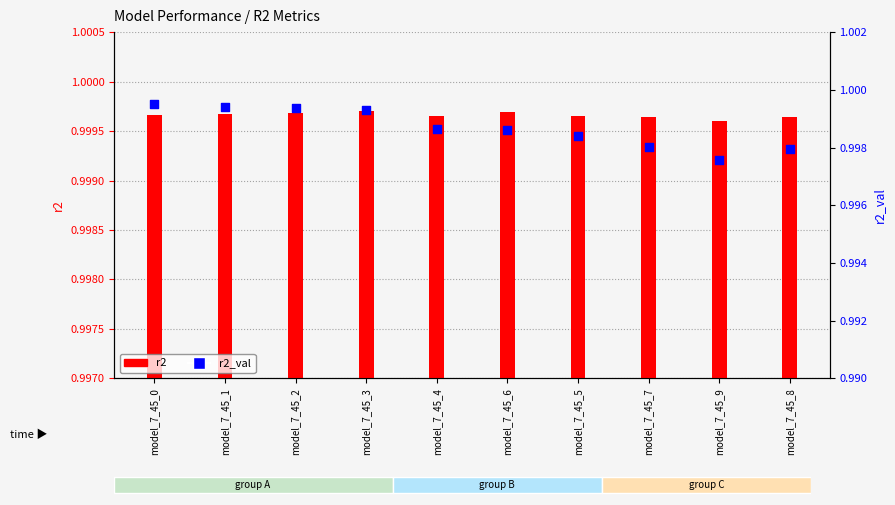

What are all the series names shown in the legend?

r2, r2_val